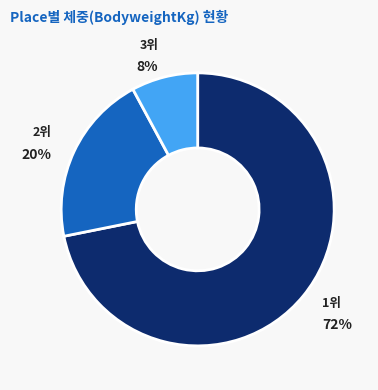

Is there any slice that represents more than half of the pie?

Yes